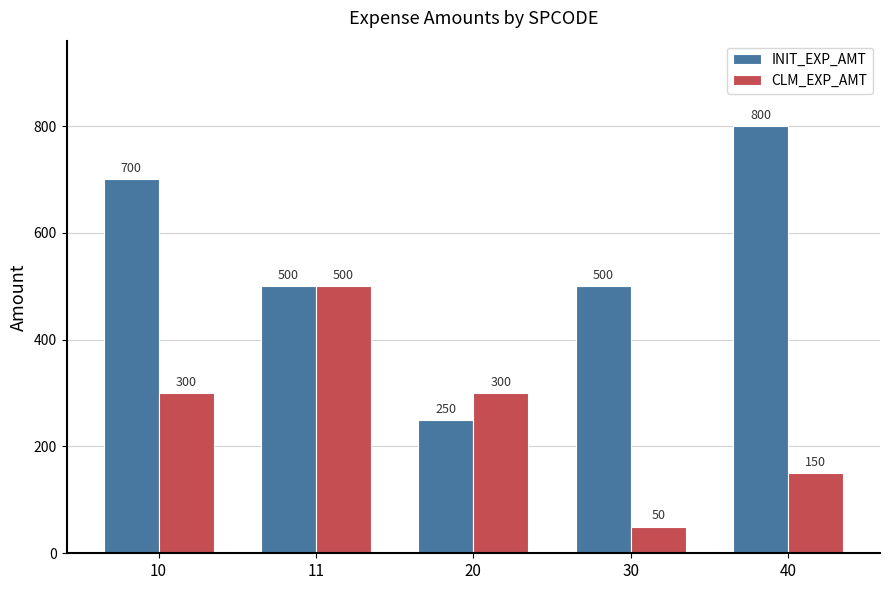

Count the number of categories in the chart.

5